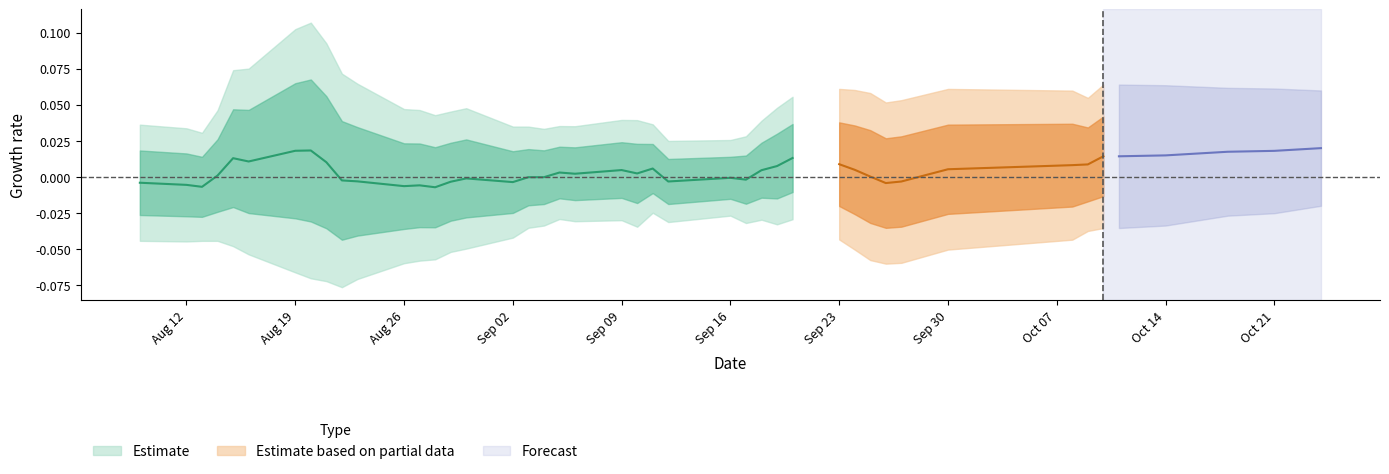

What is the difference between the highest and lowest values at 39?

0.2